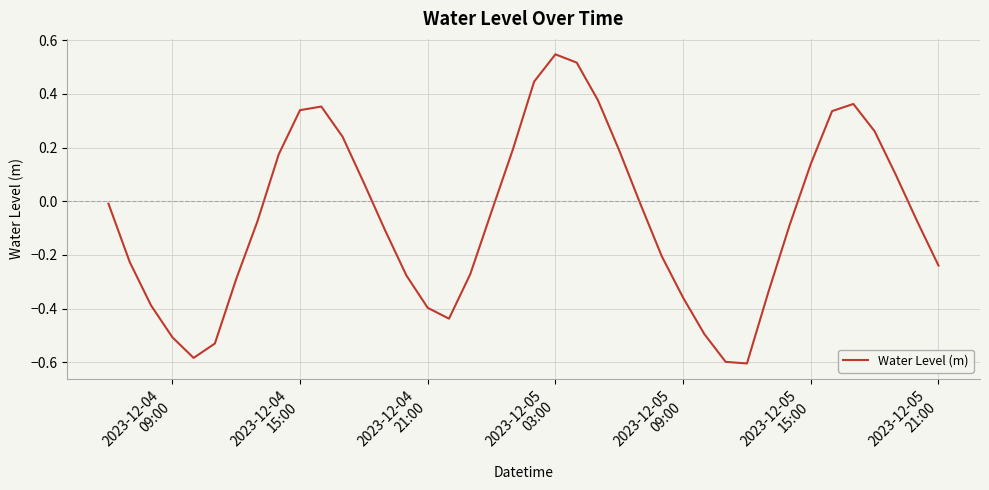

What is the minimum value shown in the chart?

-0.6